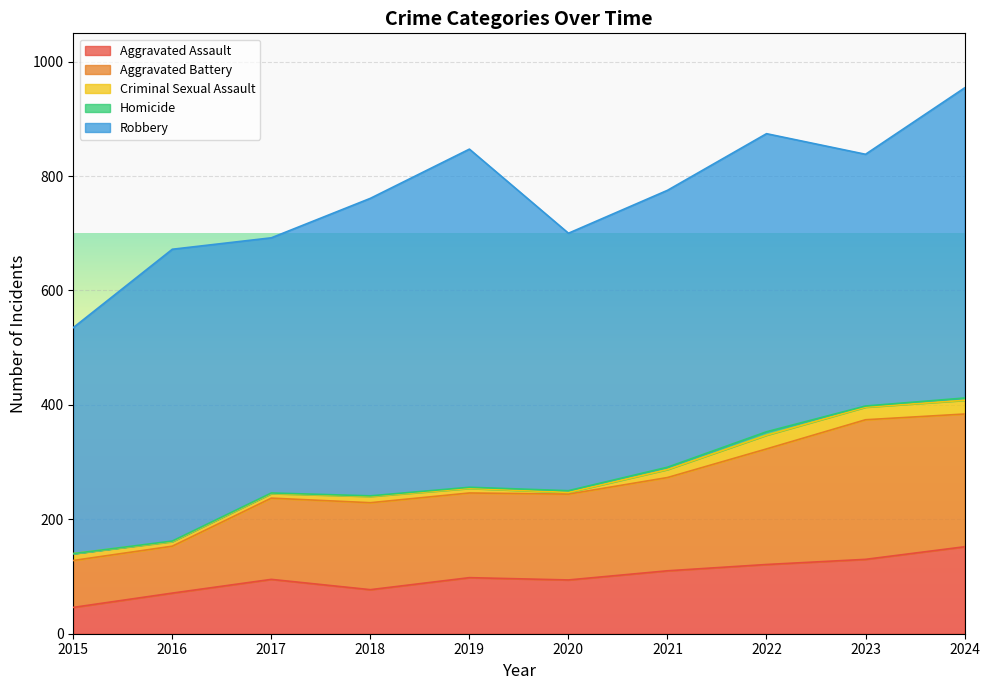

What is the value of the Aggravated Battery point at the 5th from the left?

148